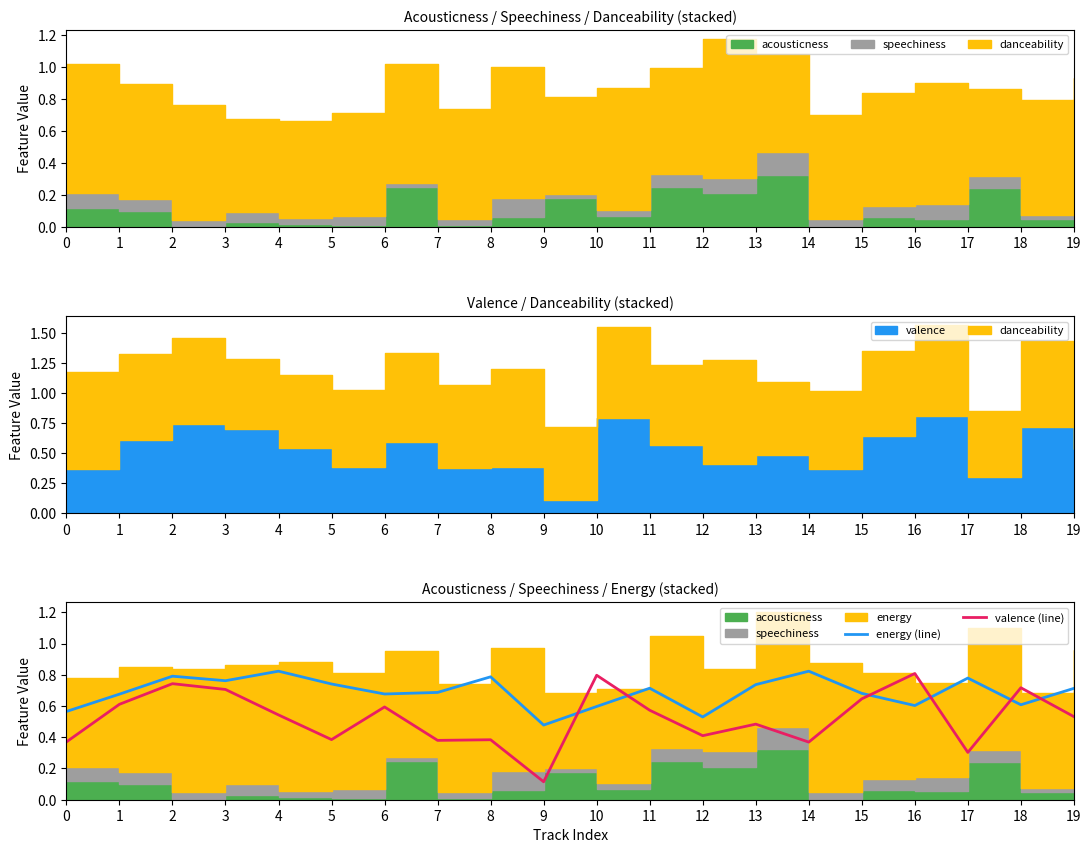

How many interior local valleys does the energy (line) series have?

6